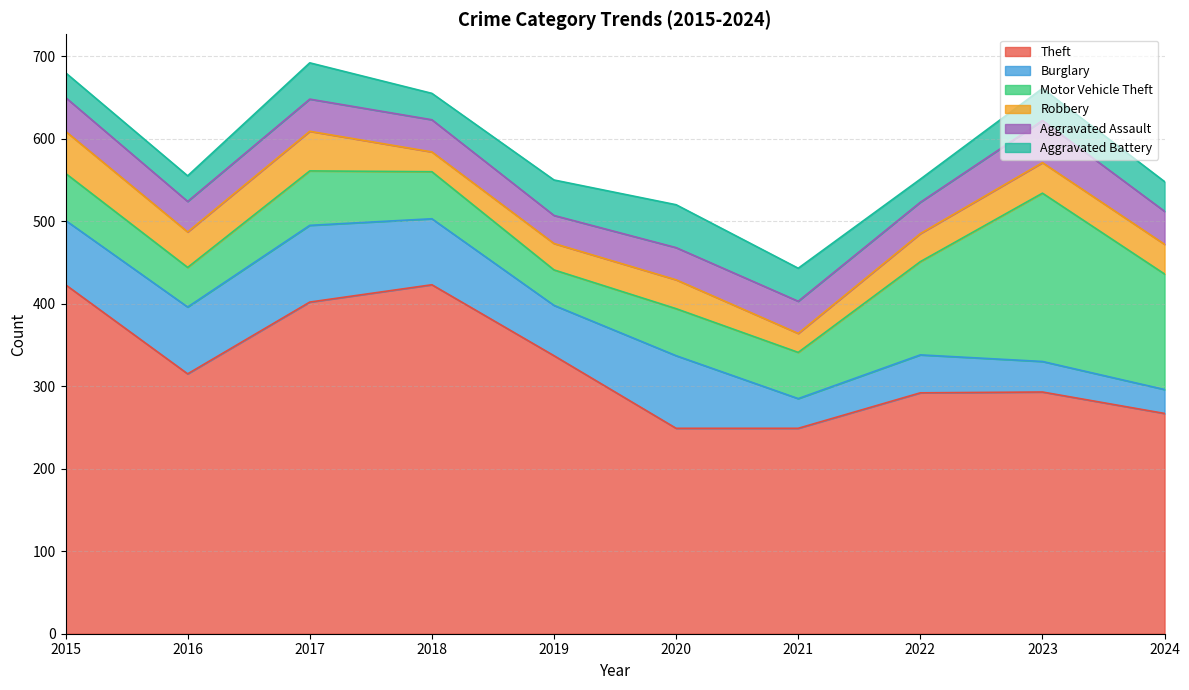

Which series changed the most between 2020 and 2024?

Motor Vehicle Theft